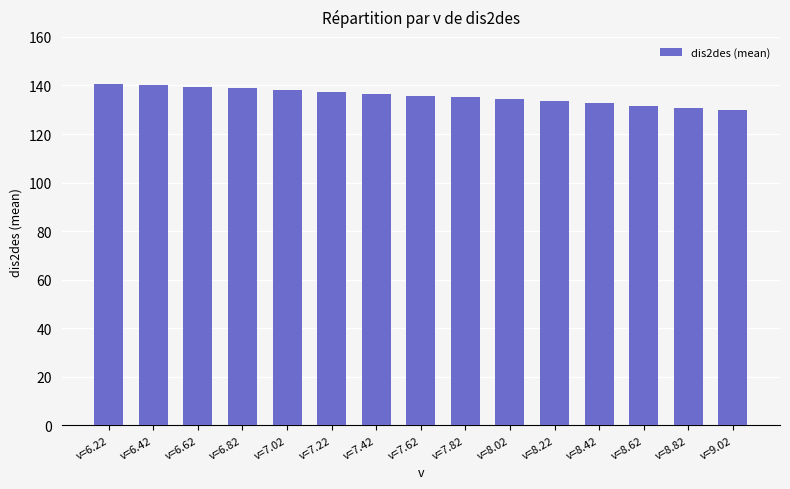

What position from the right is v=8.82?

2